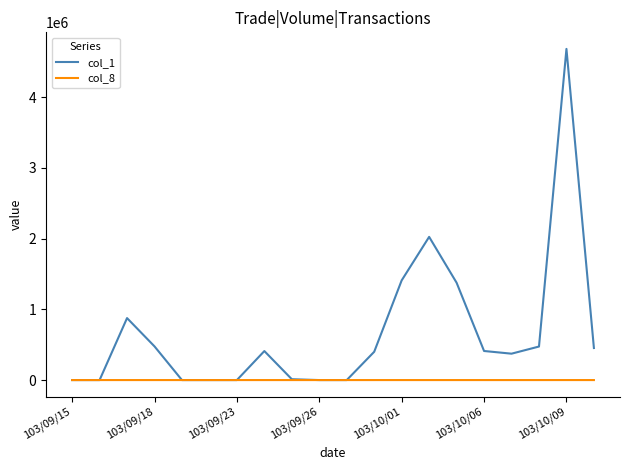

Which series has the widest spread of values?

col_1